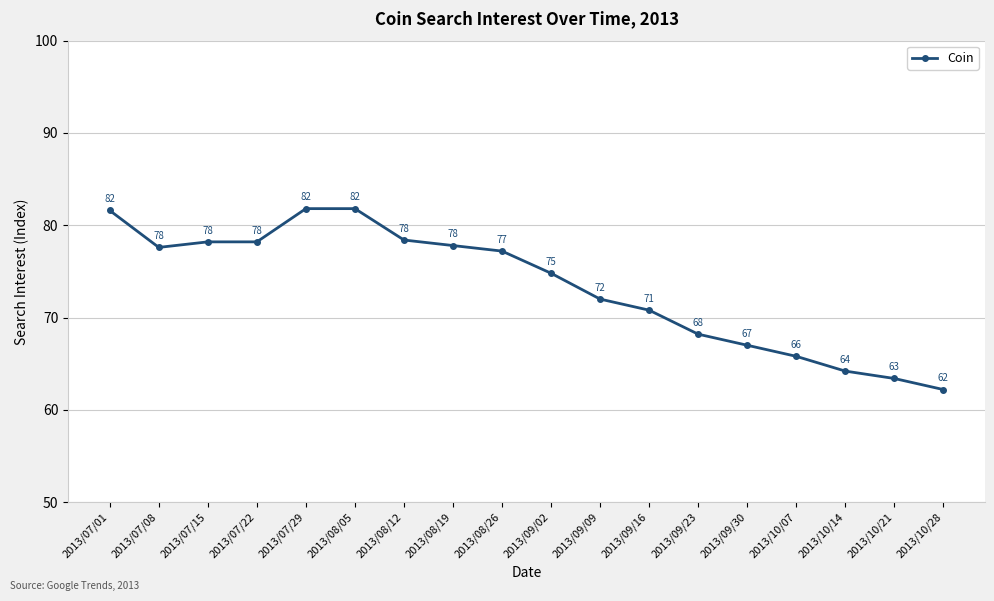

True or false: the data has more than 2 interior local peaks.

False